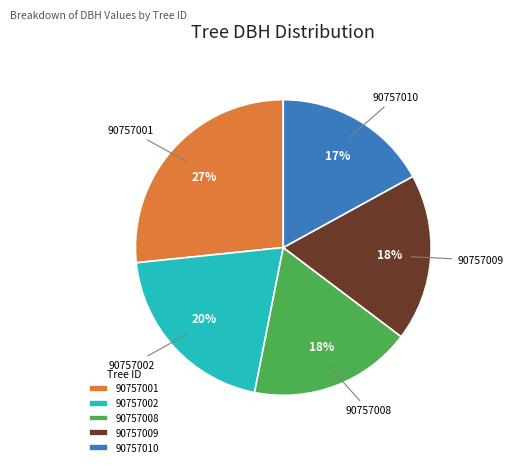

Is the sum of 90757001 and 90757008 greater than half?

No